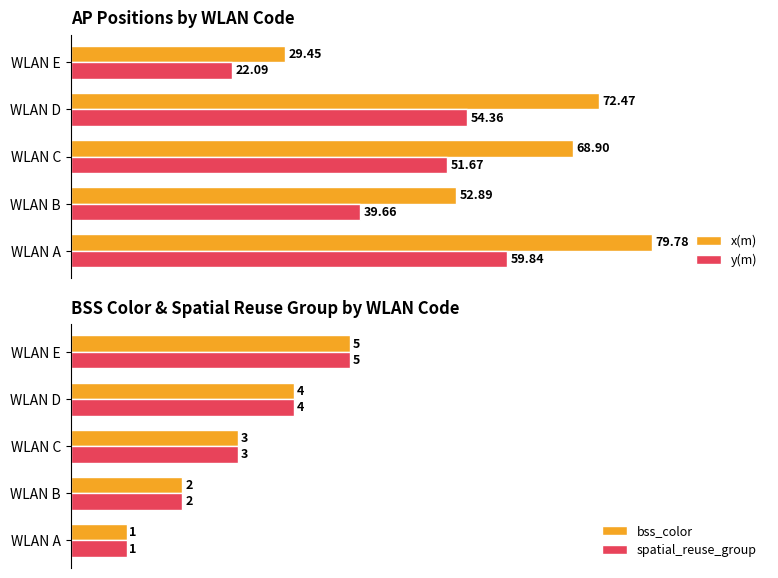

What is the difference between the maximum and second lowest values in the y(m) series?

20.2